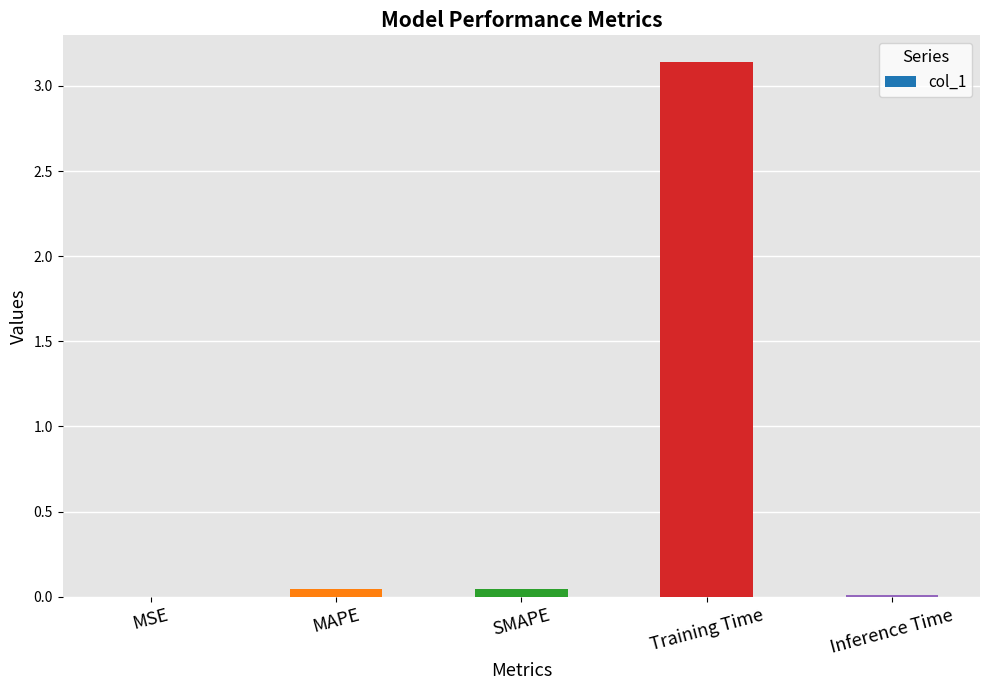

Which label corresponds to the largest value in the chart?

Training Time